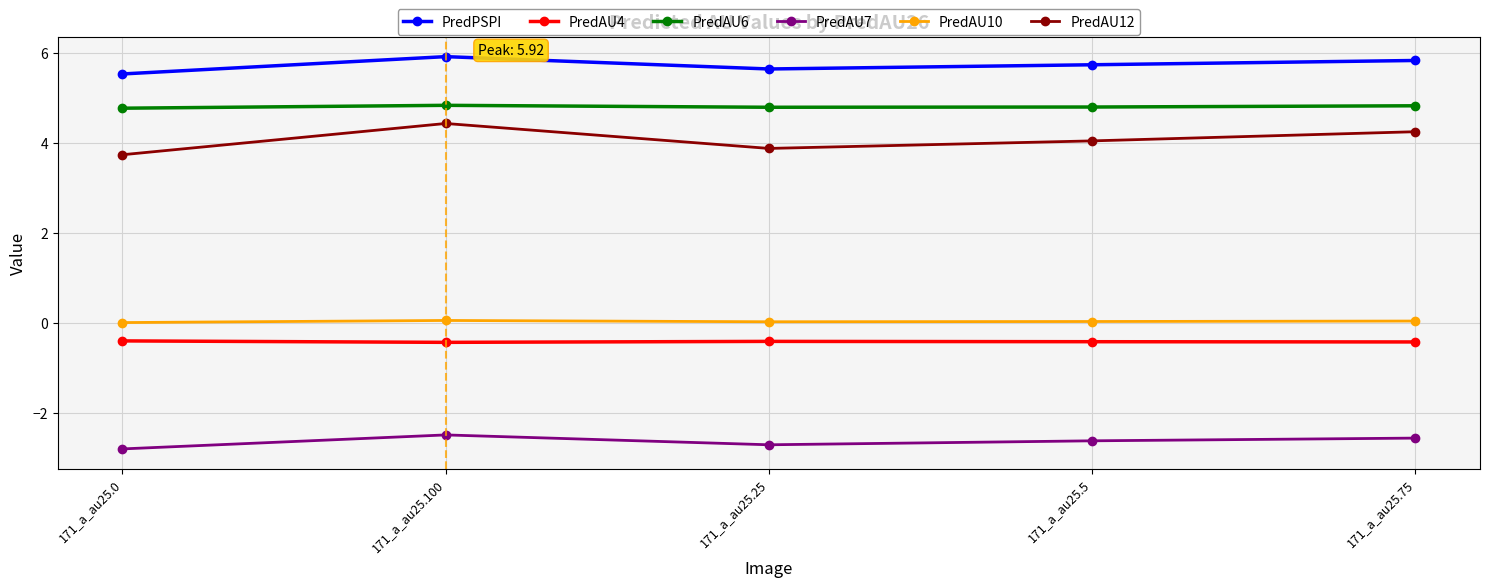

Rank the categories by PredPSPI value from highest to lowest.

171_a_au25.100, 171_a_au25.75, 171_a_au25.5, 171_a_au25.25, 171_a_au25.0